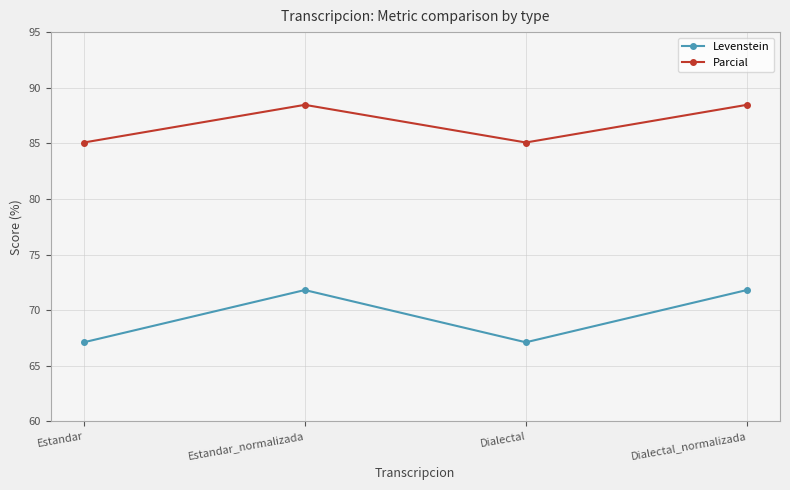

Rank the series at Dialectal_normalizada from highest to lowest value.

Parcial, Levenstein